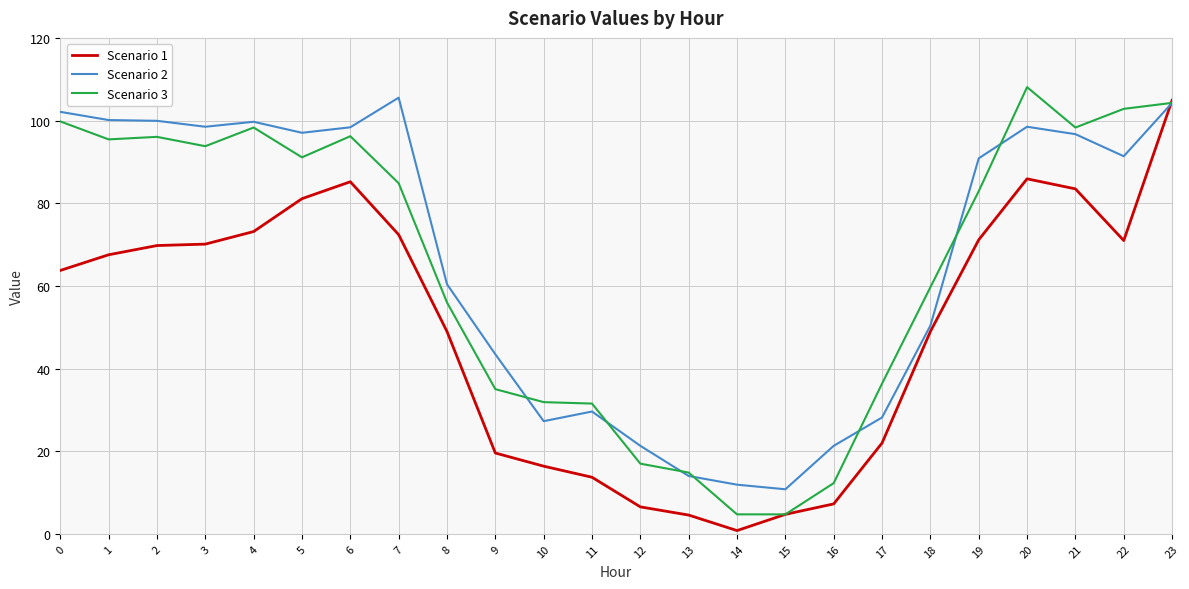

What are all the series names shown in the legend?

Scenario 1, Scenario 2, Scenario 3